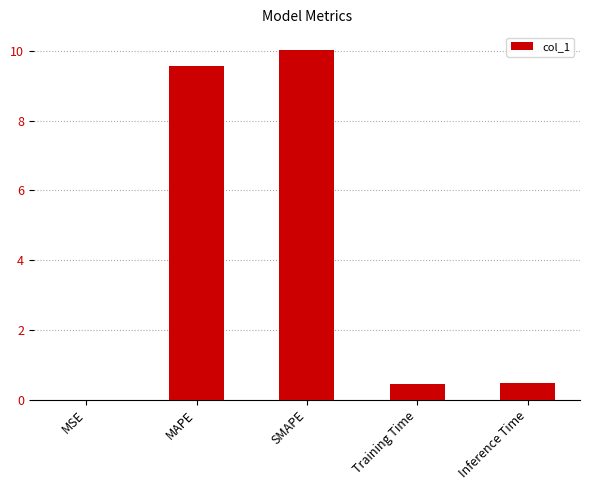

How many categories are shown in the chart?

5